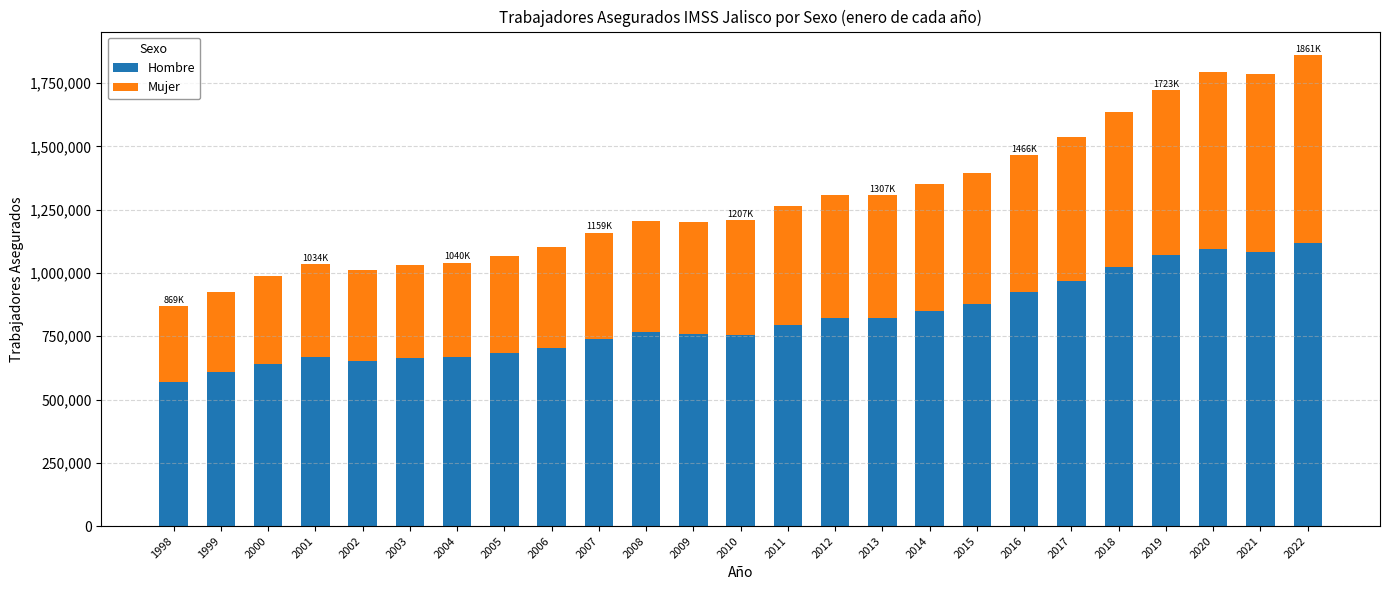

What is the difference between the maximum and minimum values in the Hombre series?

550445